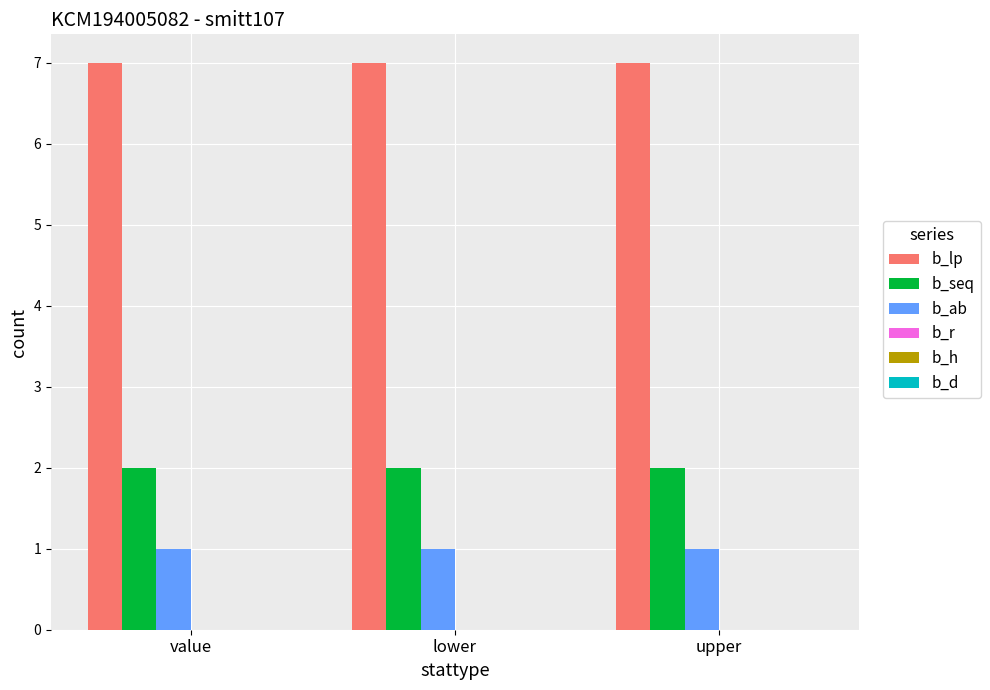

What is the highest value of the b_lp series?

7